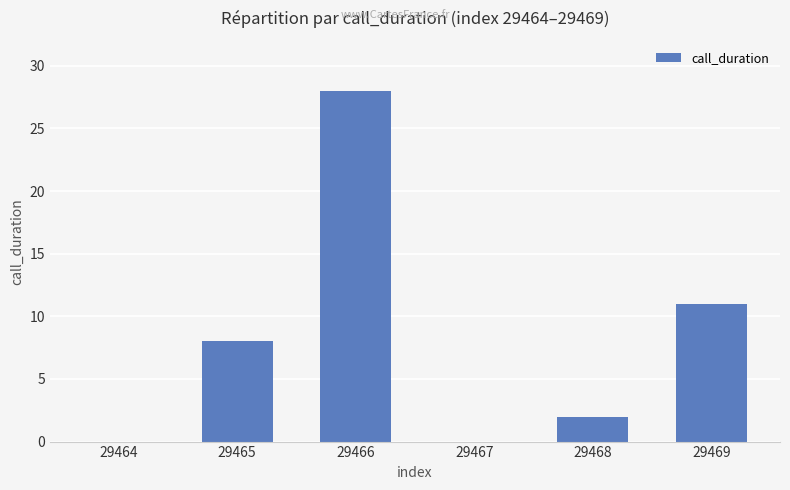

What is the greatest value displayed?

28